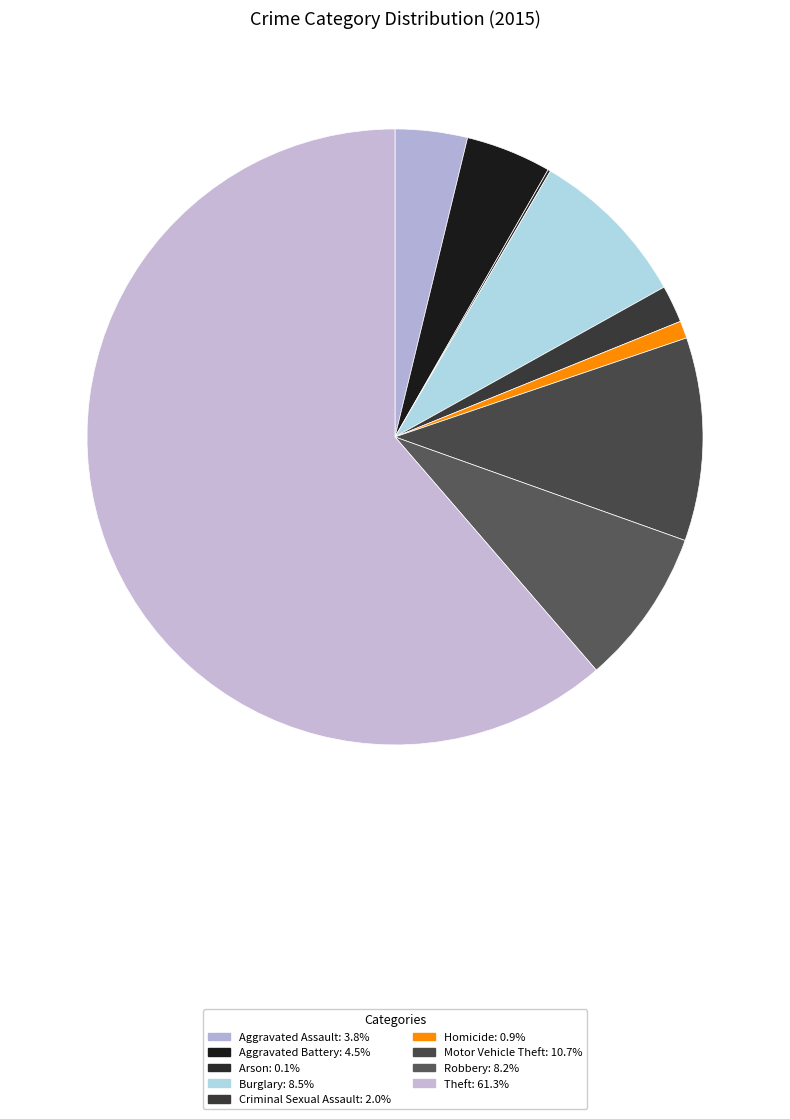

Is the sum of Arson and Criminal Sexual Assault greater than half?

No